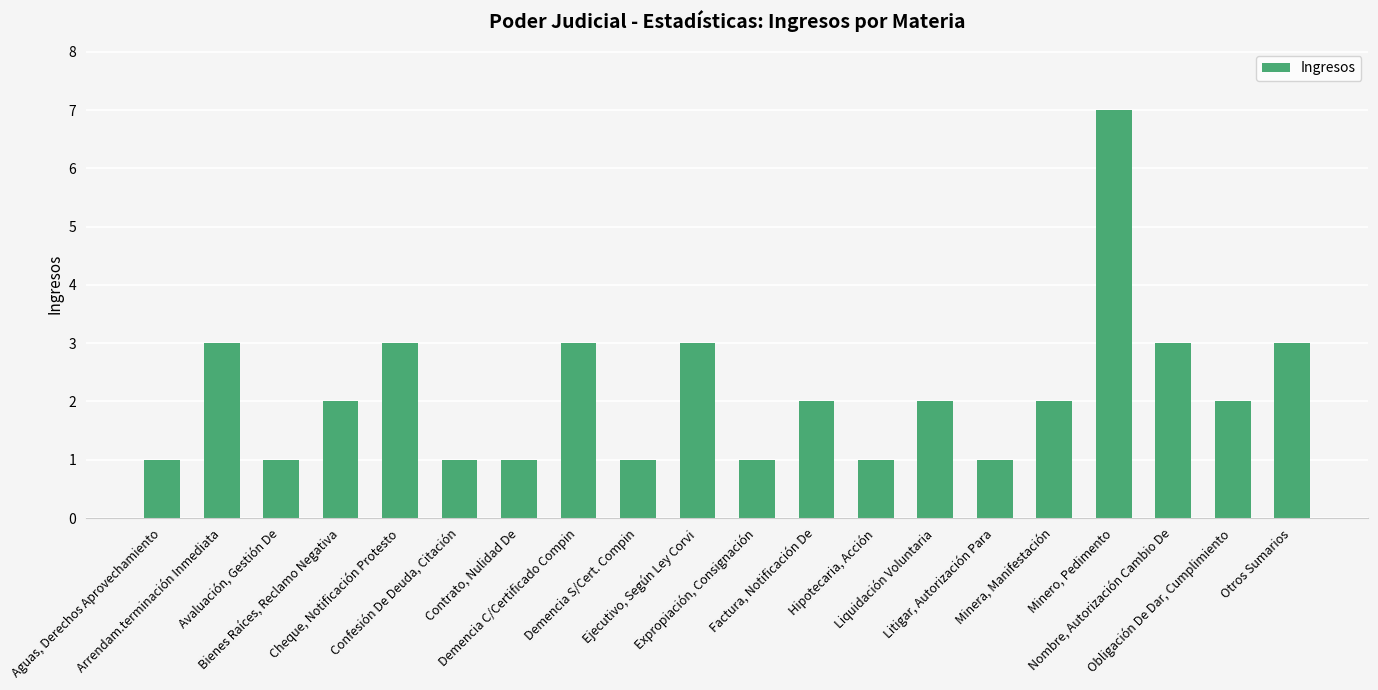

What is the greatest value displayed?

7